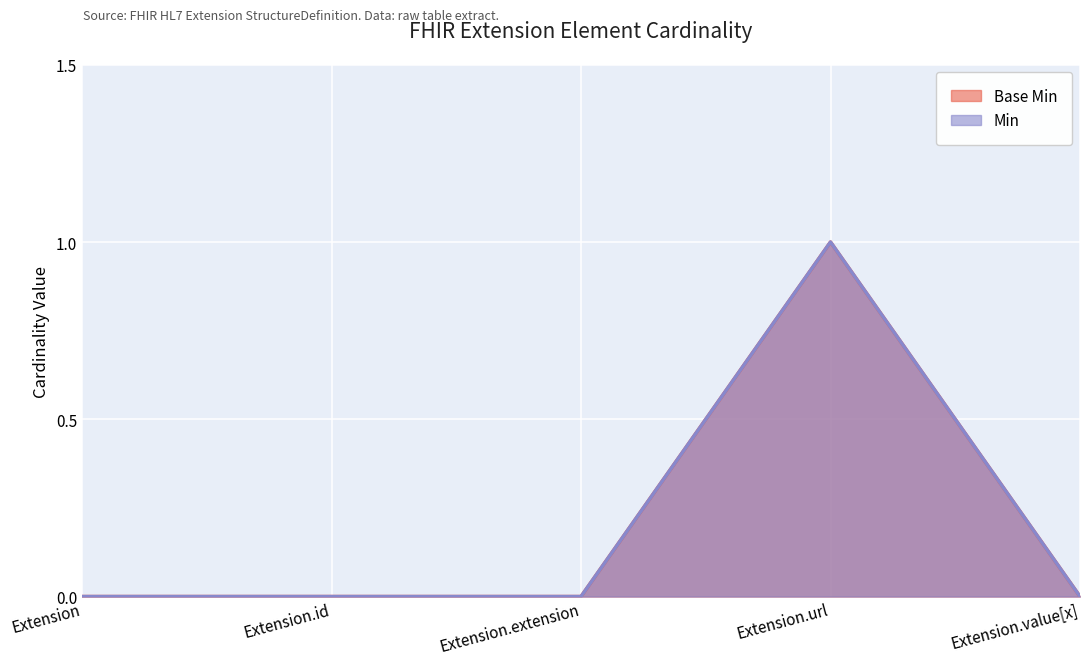

How many lines are shown in the chart?

2